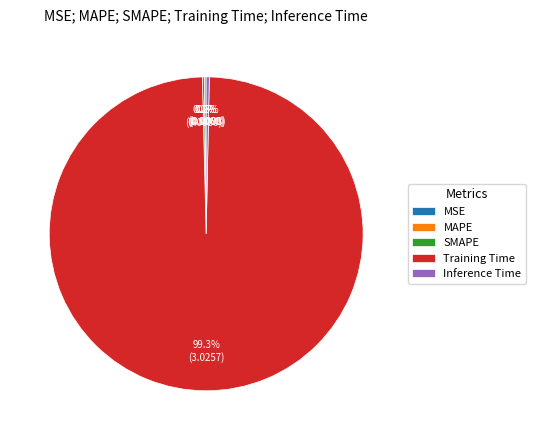

Which slice is the largest?

Training Time